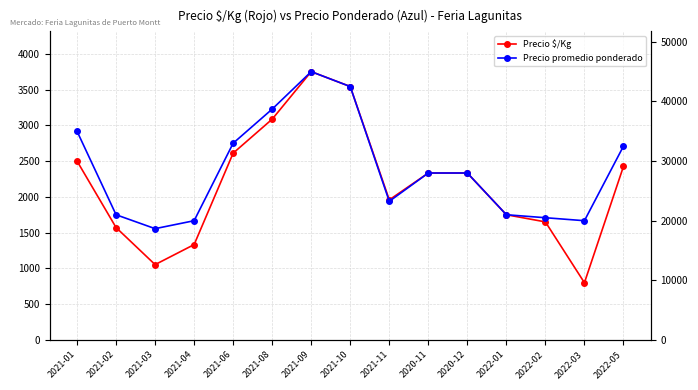

How many values in the Precio promedio ponderado series are below 28000?

7